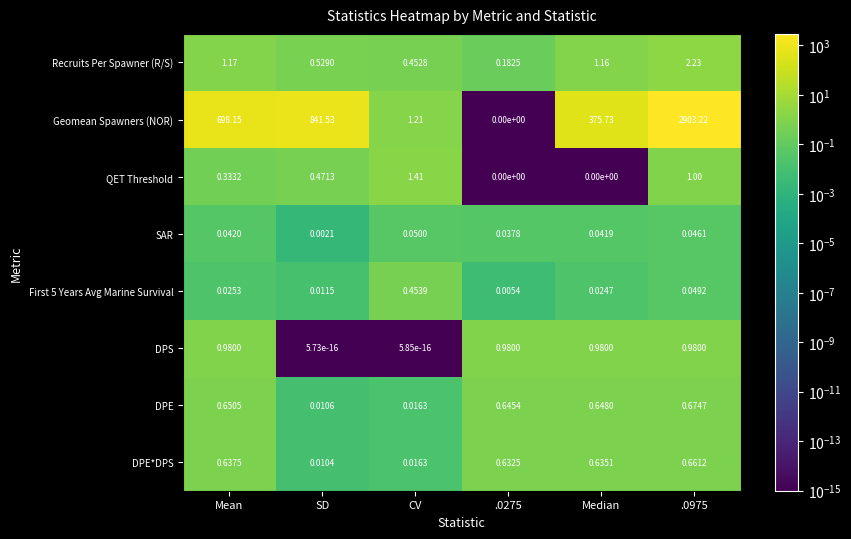

Which series changed the most between Mean and .0275?

Geomean Spawners (NOR)